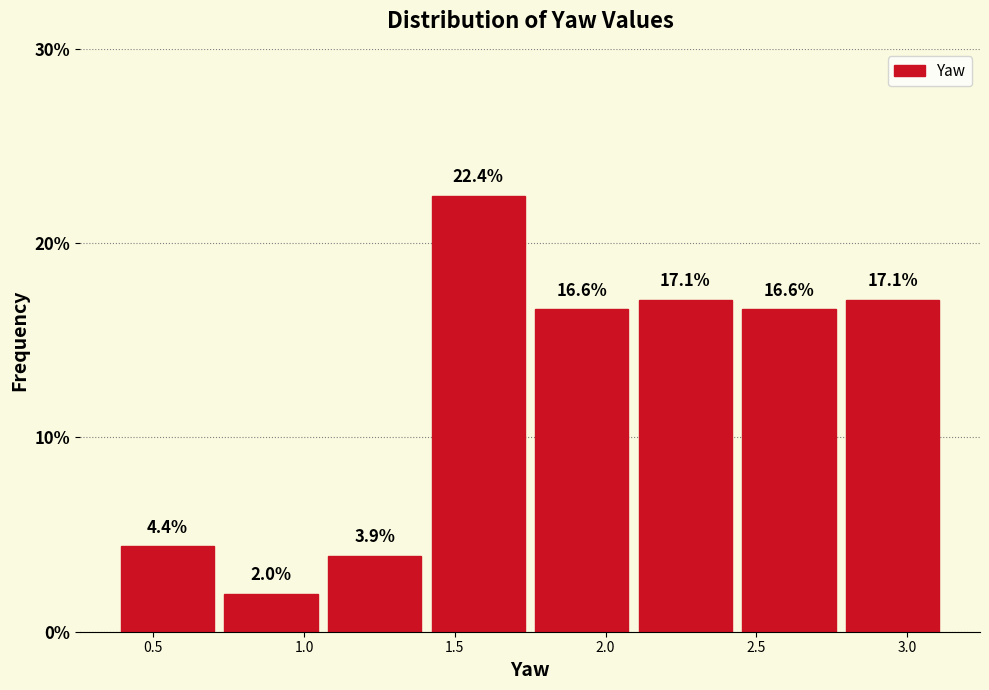

What is the height of the bar covering 1.10 to 1.40 on the x-axis? The bar edges are not printed on the chart, so give them approximately, as read against the axis.

3.9